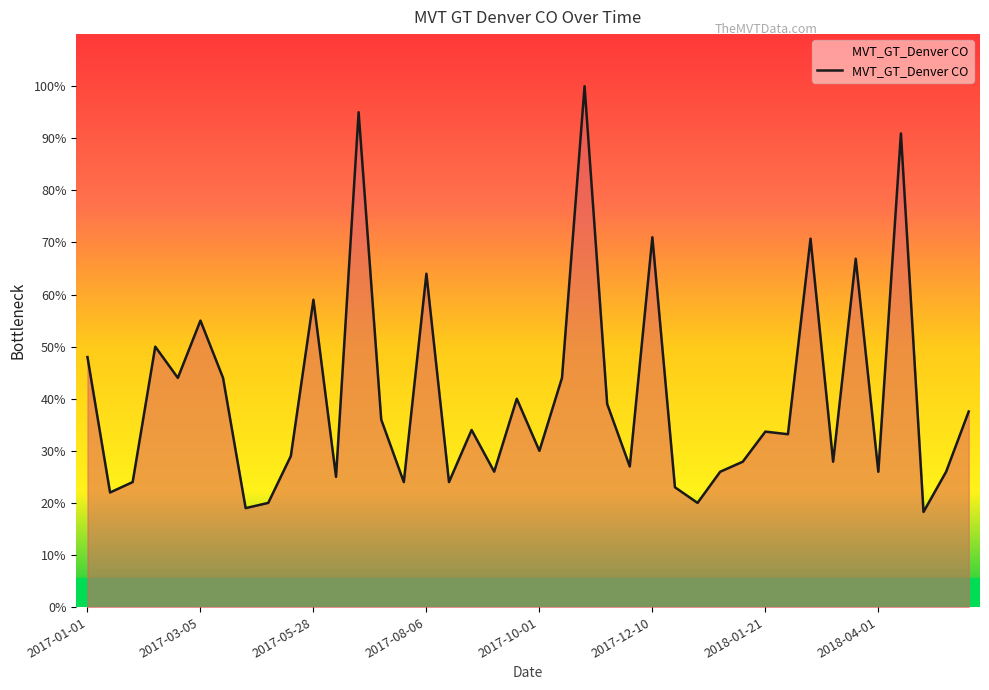

What is the difference between the maximum and minimum values?

81.7